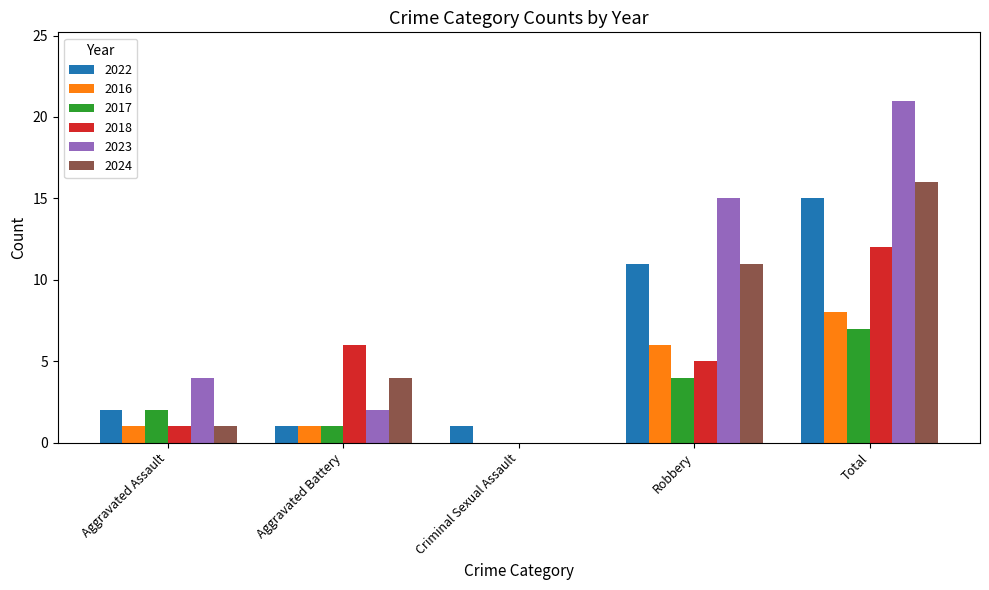

Which series changed the most between Aggravated Battery and Criminal Sexual Assault?

2018